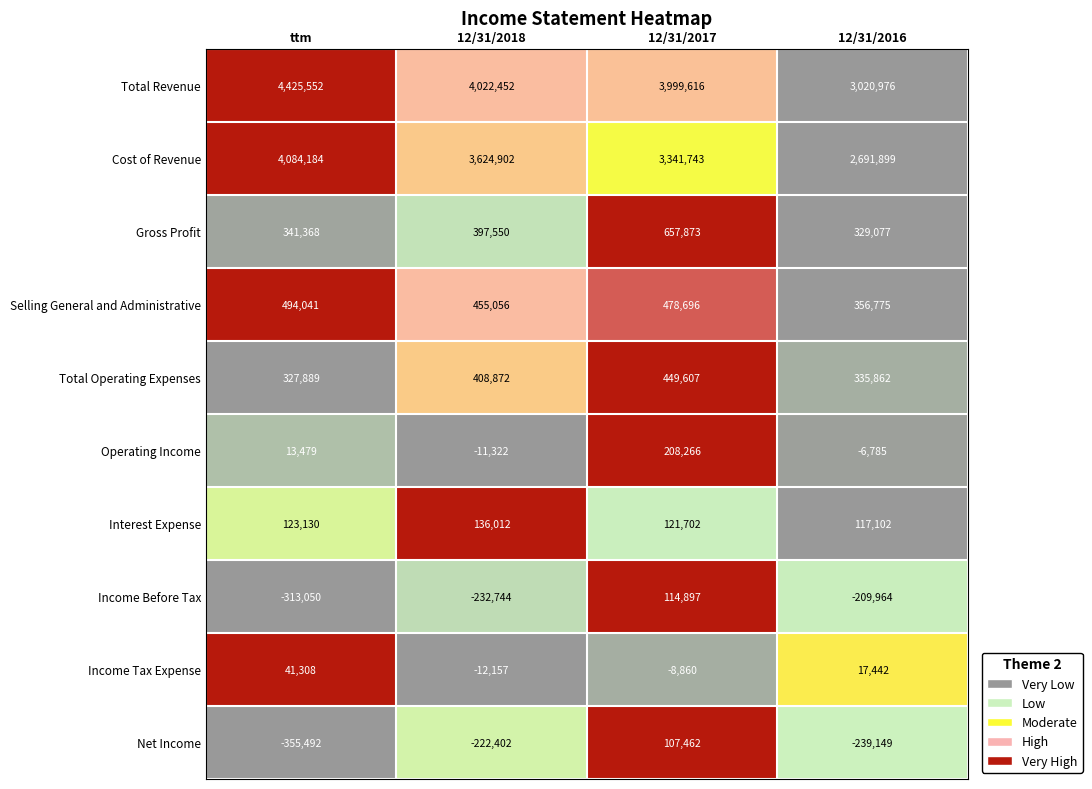

At how many categories does at least one series exceed 0?

4